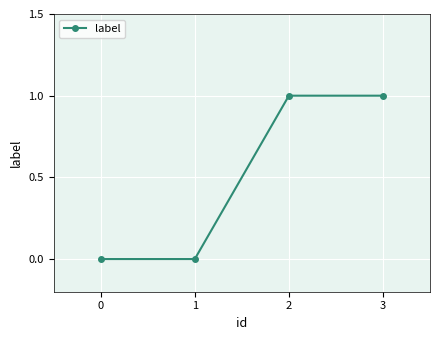

How many lines are shown in the chart?

1